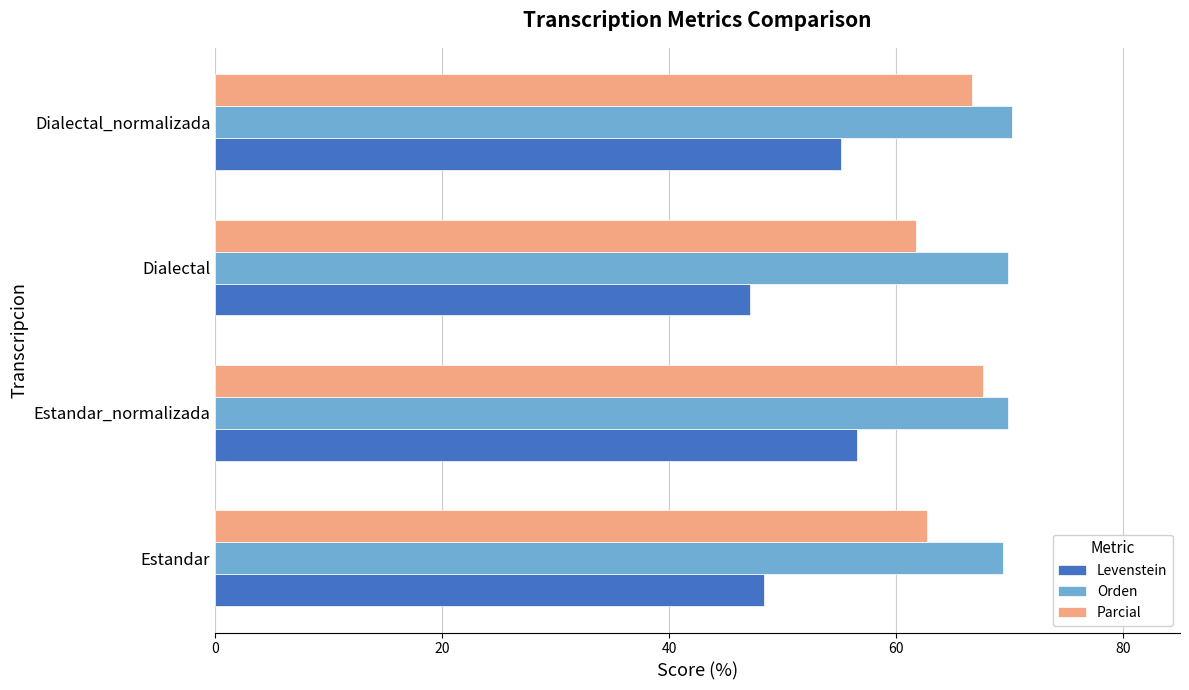

Which label corresponds to the smallest value in the chart?

Dialectal